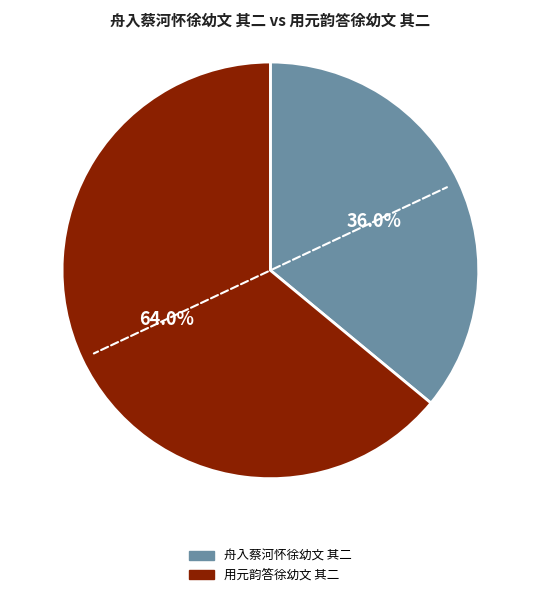

Count the number of slices in the pie.

2